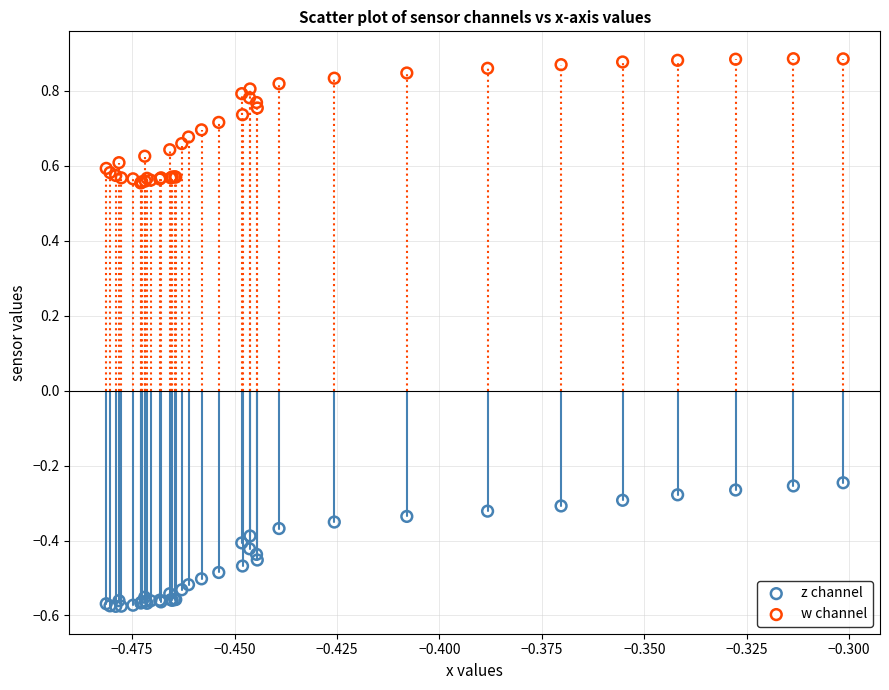

Which series reaches the maximum Y coordinate?

w channel